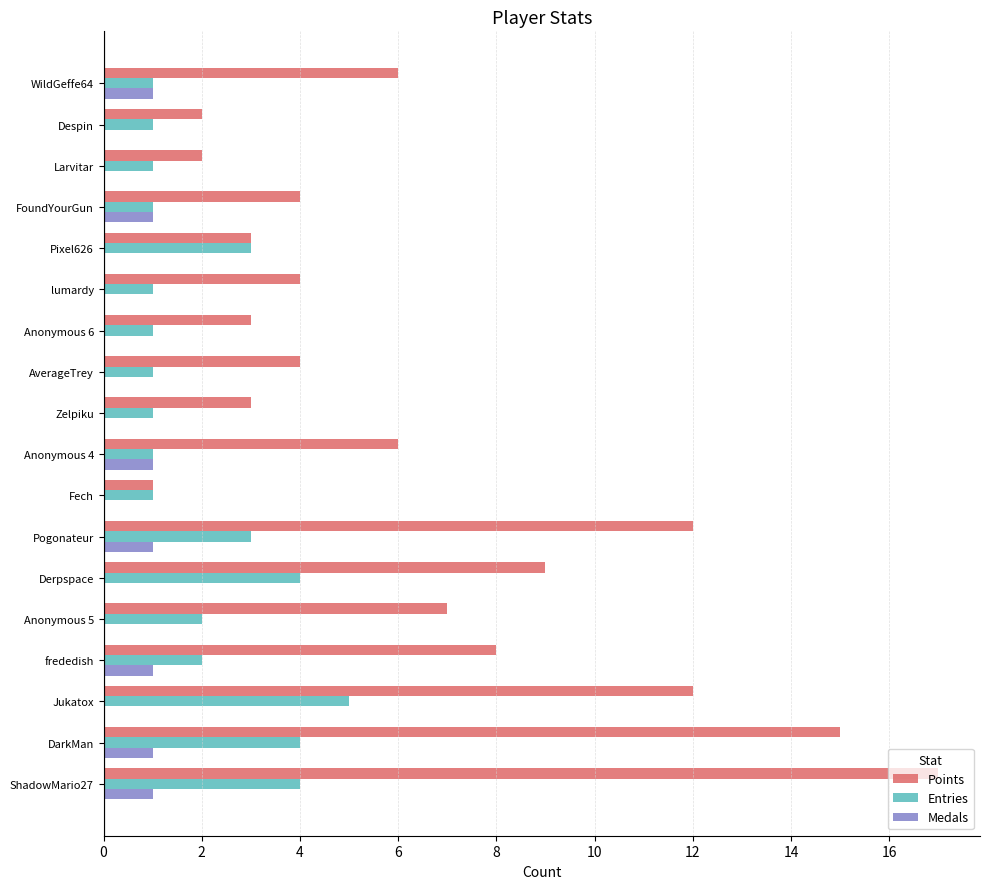

Between ShadowMario27 and Pogonateur, which series saw the biggest shift?

Points